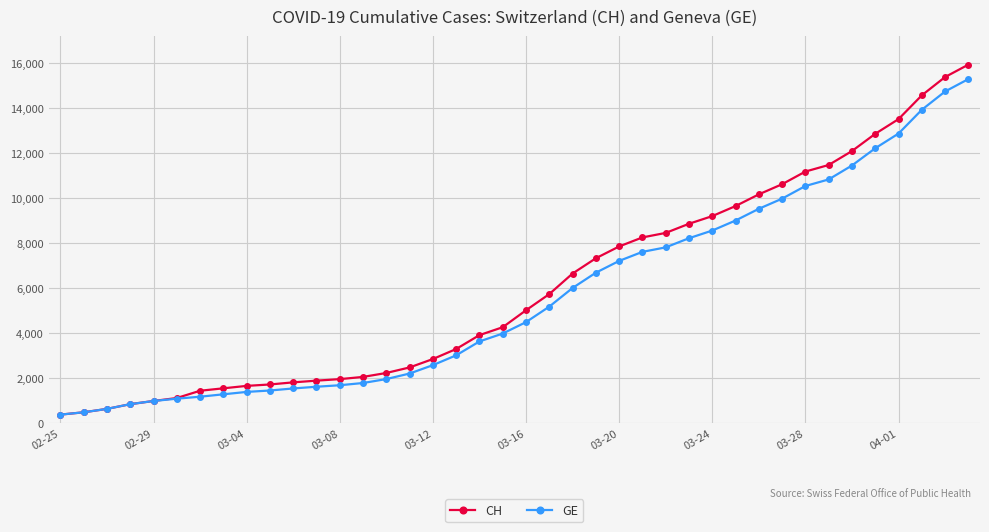

What is the value of the CH point at the 29th from the left?

9196